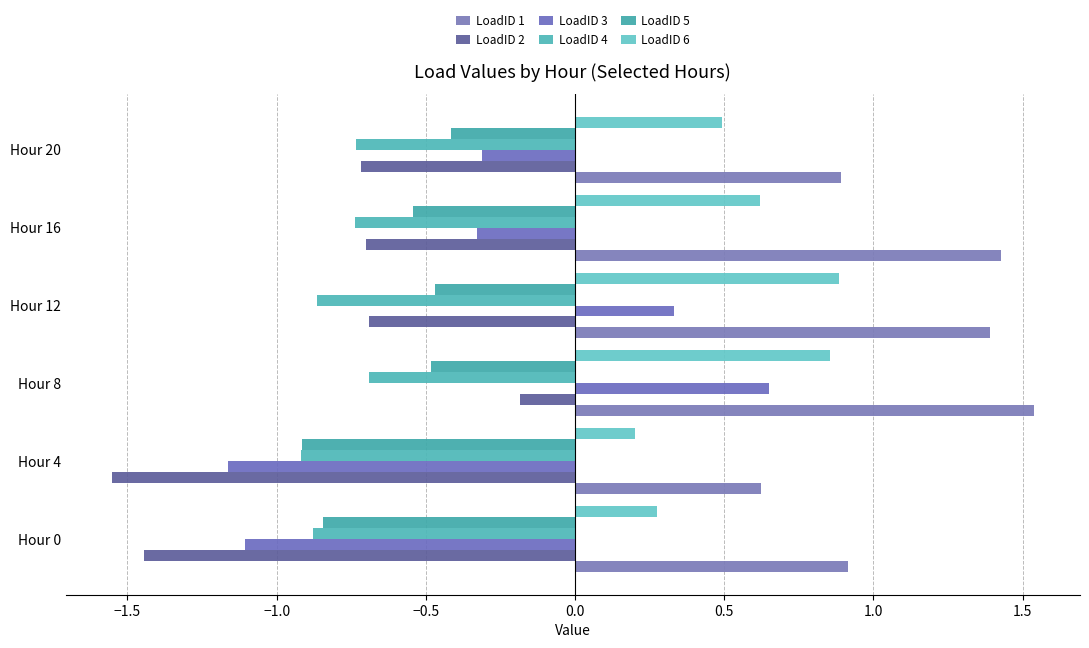

Which label corresponds to the largest value in the chart?

Hour 8